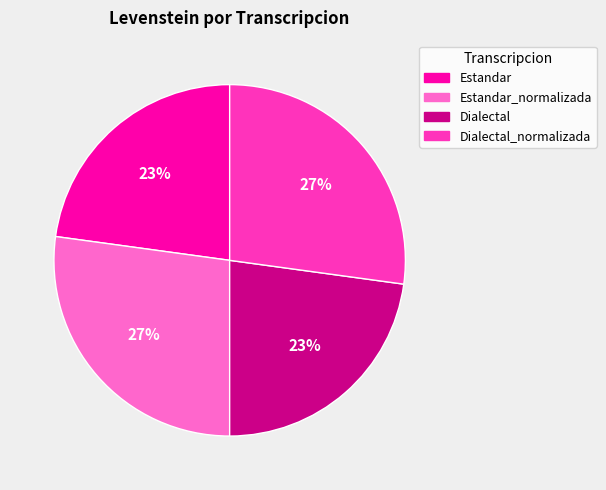

To the nearest percent, what is the difference between the Estandar_normalizada and Estandar slice percentages?

4%